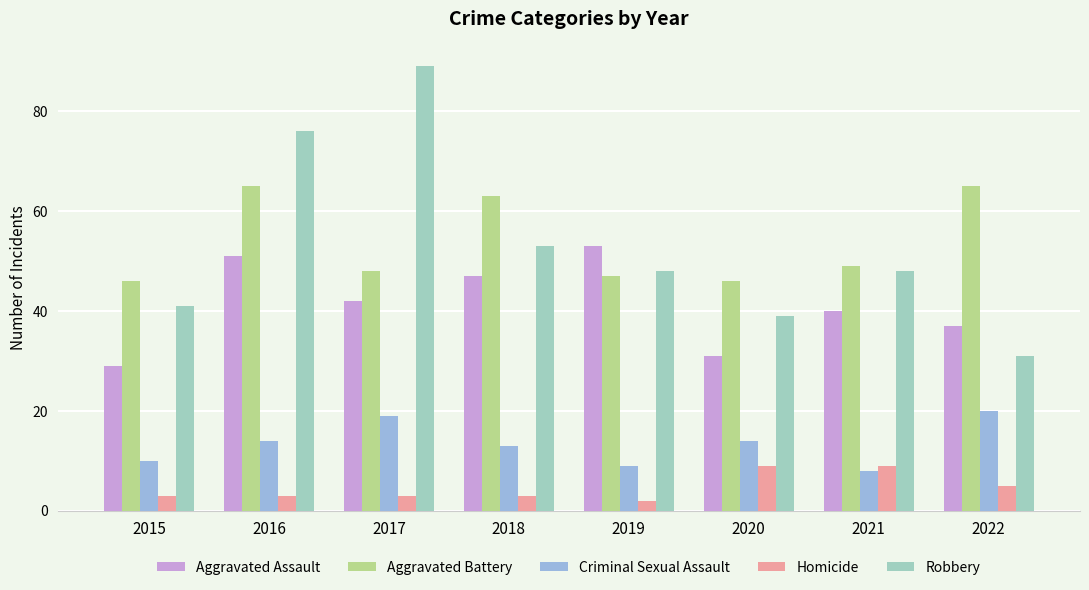

How many bars are there in each group?

5